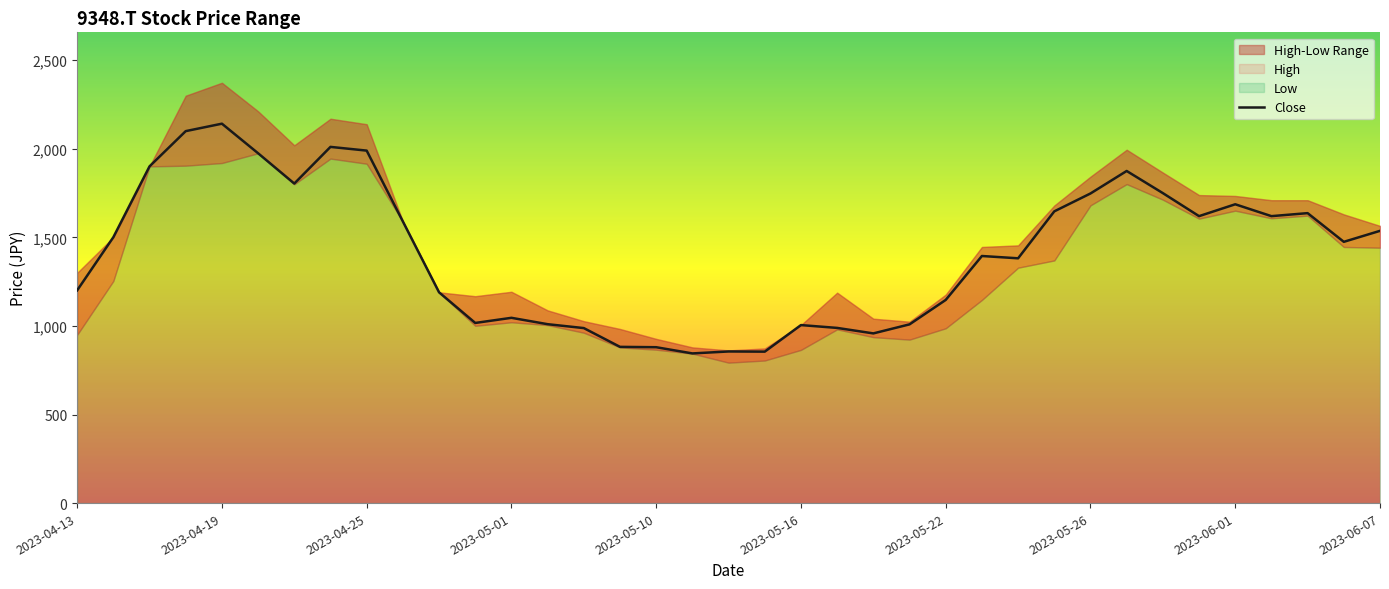

What is the minimum value for Close?

845